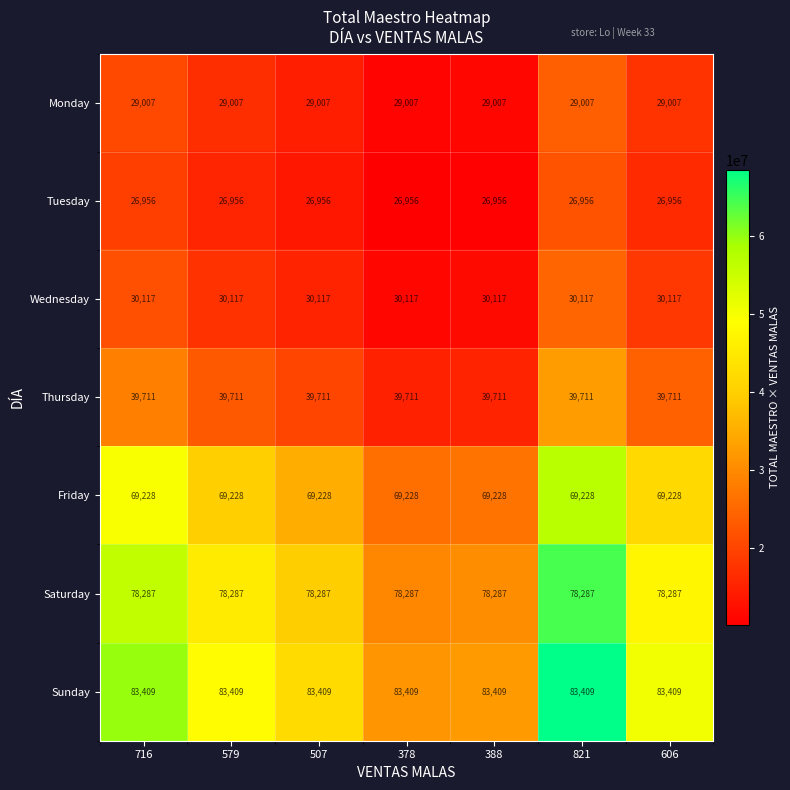

How many categories are shown in the chart?

7